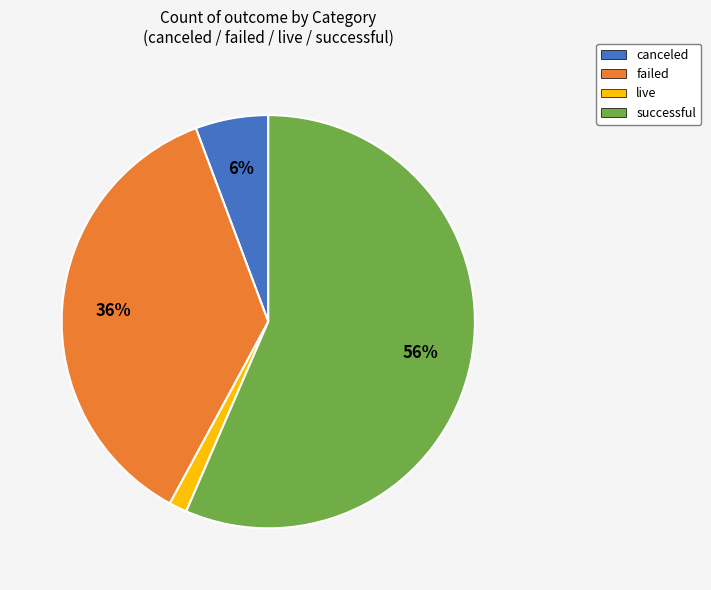

Which category has the biggest portion of the pie?

successful